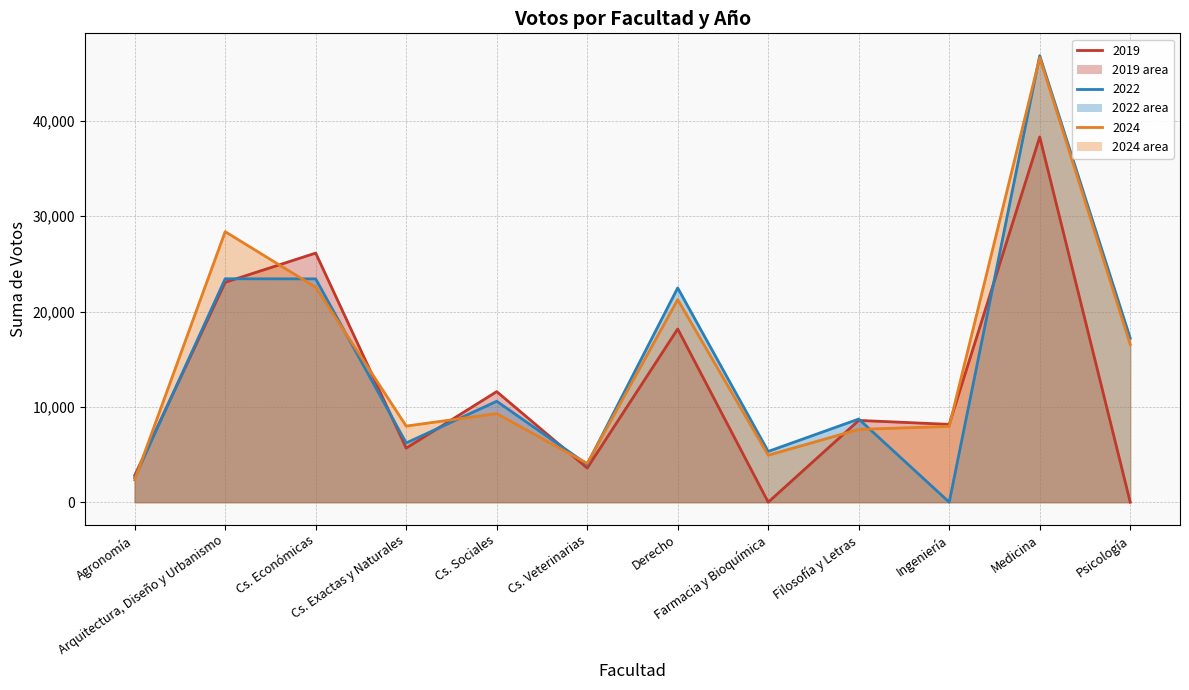

Reading left to right, list all the values displayed in this chart.

2019: 2804	23066	26133	5671	11600	3581	18171	0	8578	8164	38316	0
2022: 2565	23437	23429	6211	10587	3967	22478	5324	8723	0	46844	17208
2024: 2330	28380	22549	7984	9293	4071	21253	4925	7636	7954	46649	16546